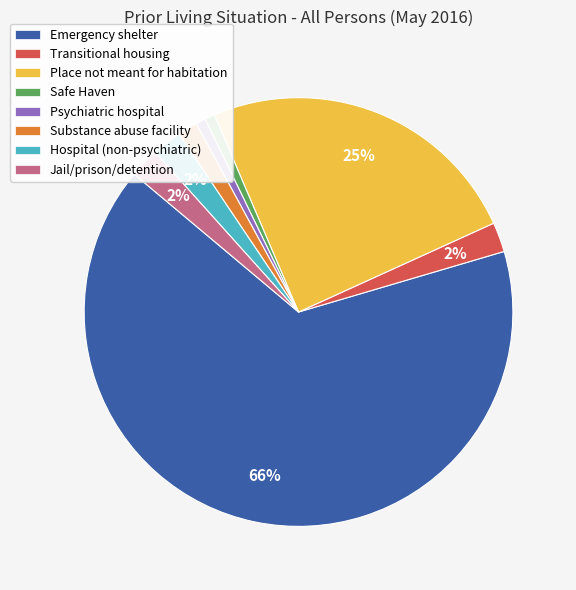

To the nearest percent, what portion does Hospital (non-psychiatric) represent?

2%